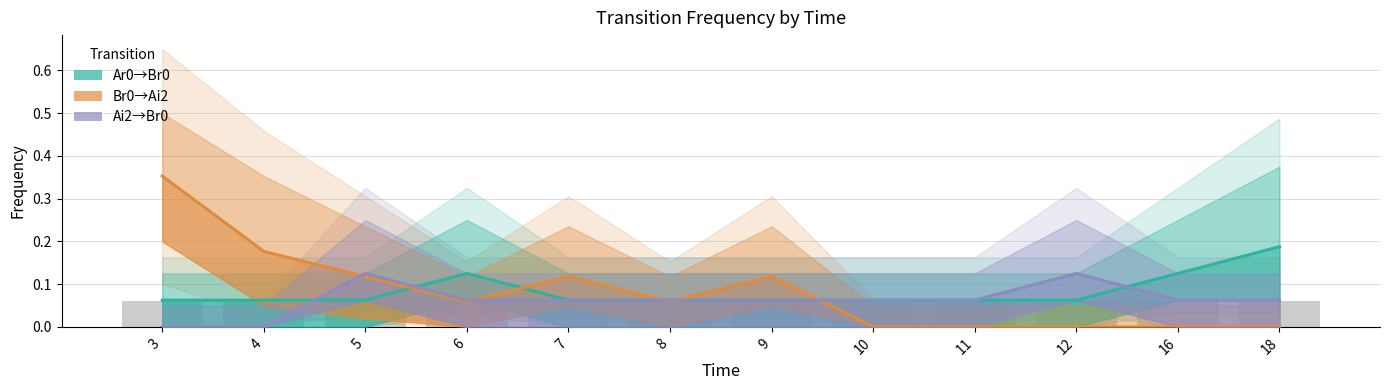

The Br0_Ai2 series shows 0.0 at 11. True or false?

True